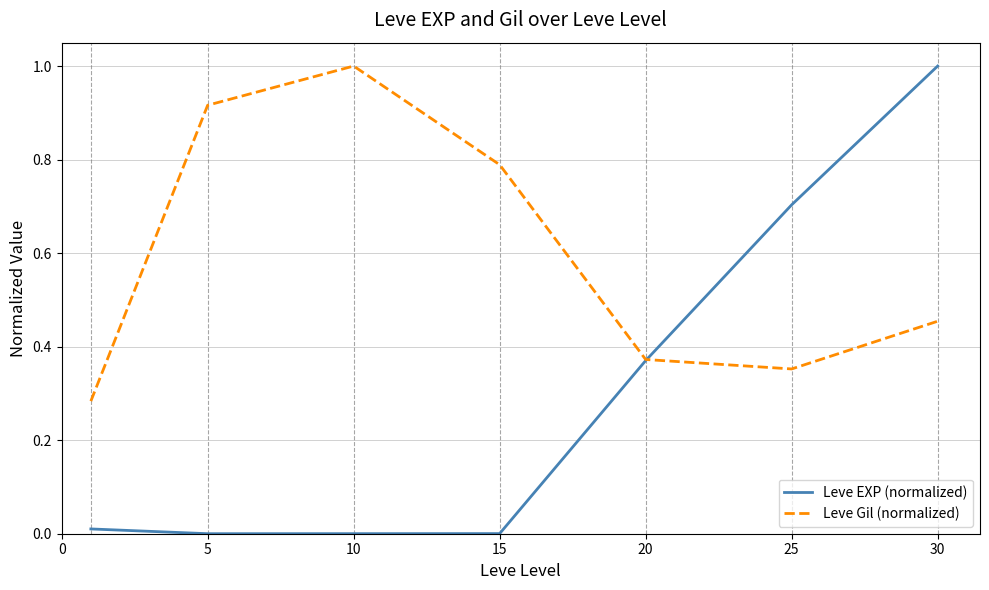

Which series has the largest total across all categories?

Leve Gil (normalized)